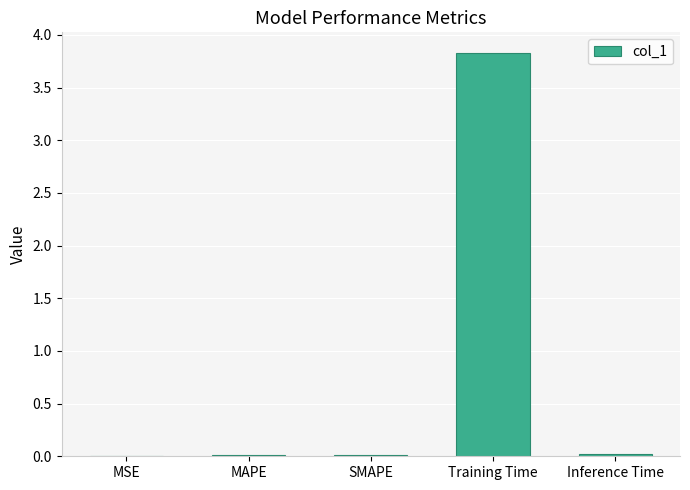

Which label corresponds to the largest value in the chart?

Training Time